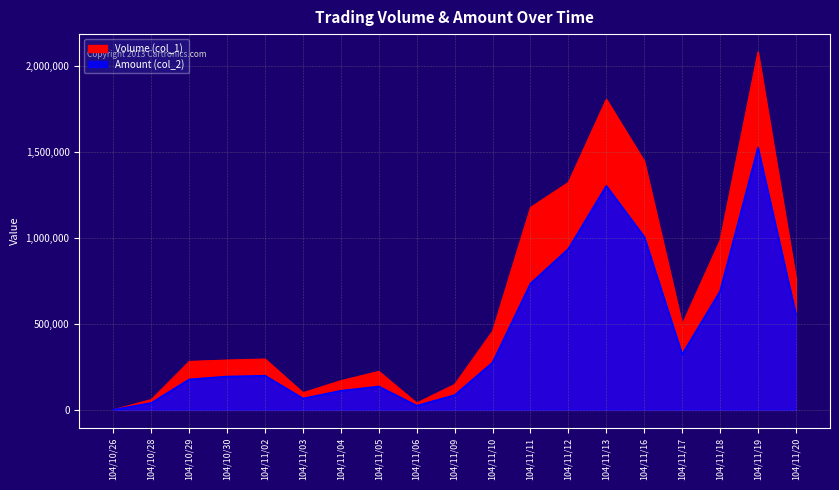

What is the label of the 18th point from the left?

104/11/19